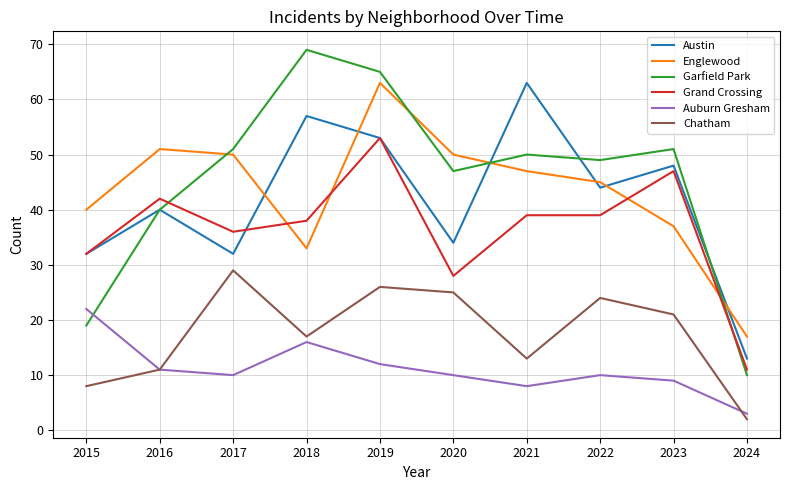

Reading left to right, list all the values displayed in this chart.

Austin: 32	40	32	57	53	34	63	44	48	13
Englewood: 40	51	50	33	63	50	47	45	37	17
Garfield Park: 19	40	51	69	65	47	50	49	51	10
Grand Crossing: 32	42	36	38	53	28	39	39	47	11
Auburn Gresham: 22	11	10	16	12	10	8	10	9	3
Chatham: 8	11	29	17	26	25	13	24	21	2